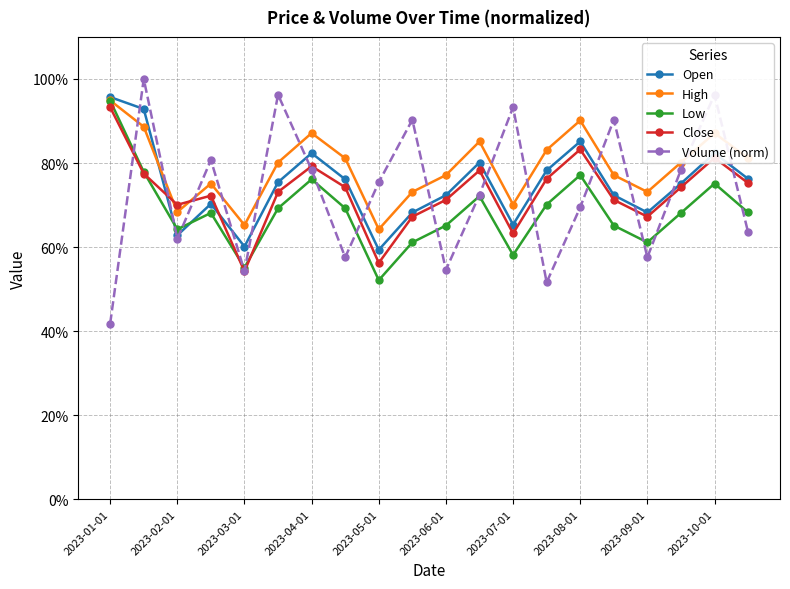

Is this an area chart (filled region under the line)?

No